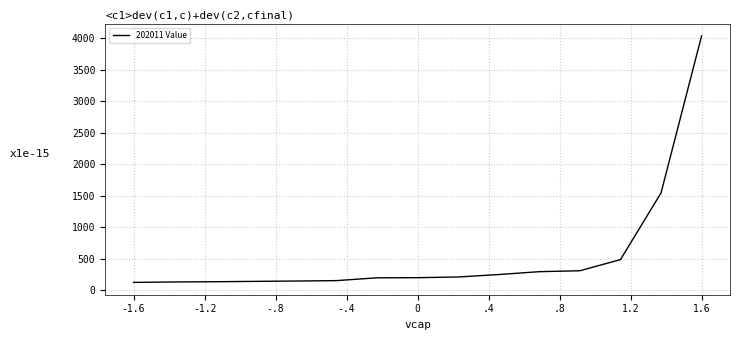

What is the smallest value displayed?

125.4